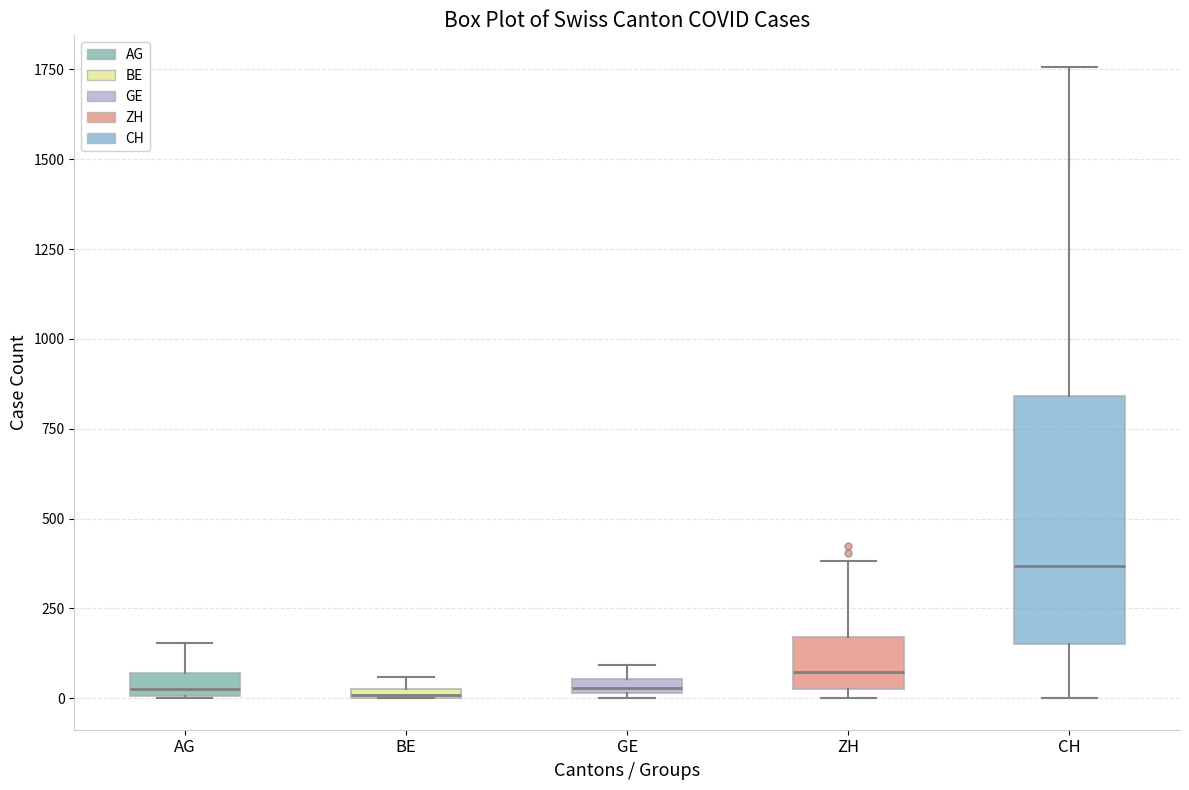

Where does the lower whisker of the box for CH end on the y-axis? The values are not printed on the chart, so give them approximately, as read against the axis.

0